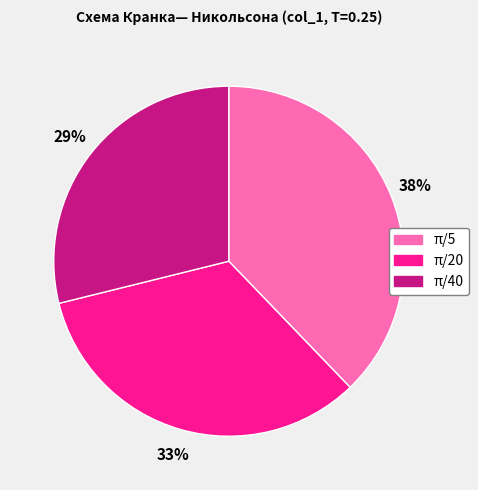

The π/5 slice represents 38% of the pie. True or false?

True